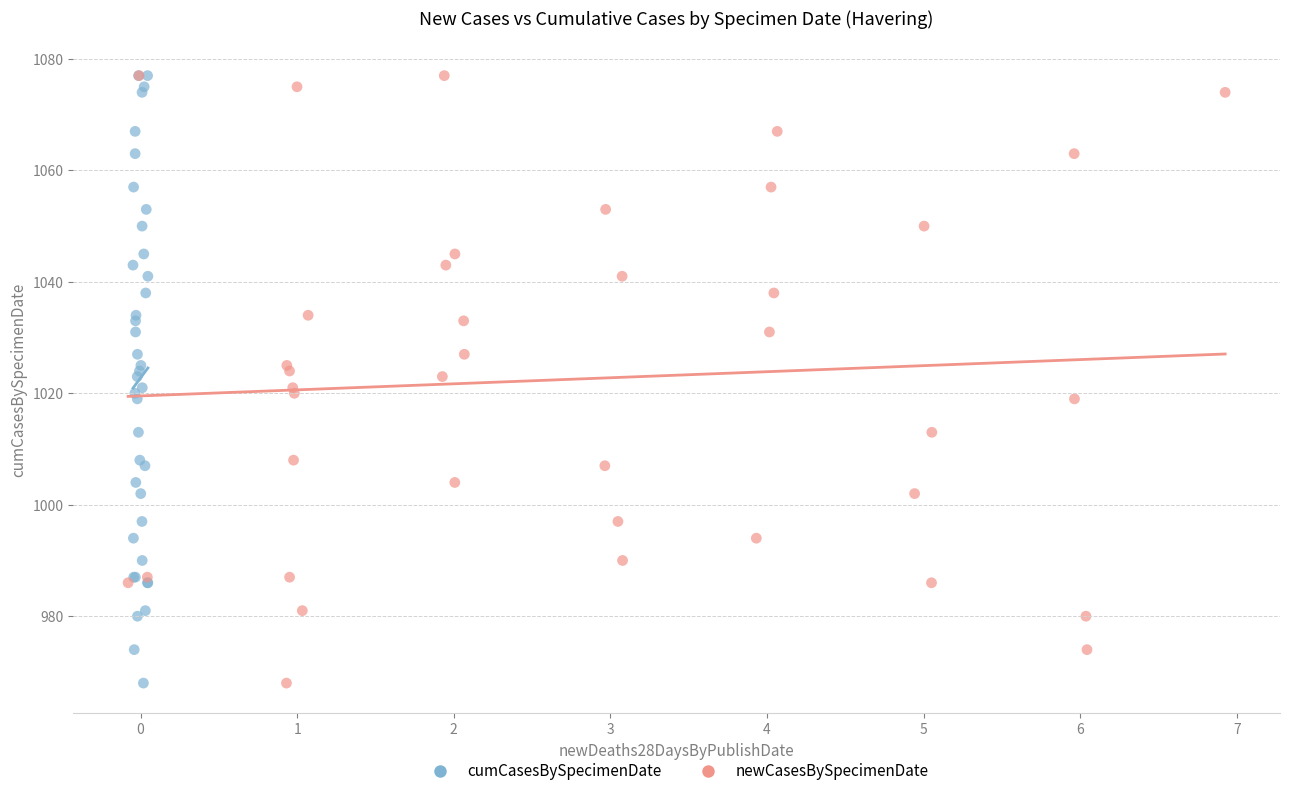

What are all the series names shown in the legend?

cumCasesBySpecimenDate, newCasesBySpecimenDate